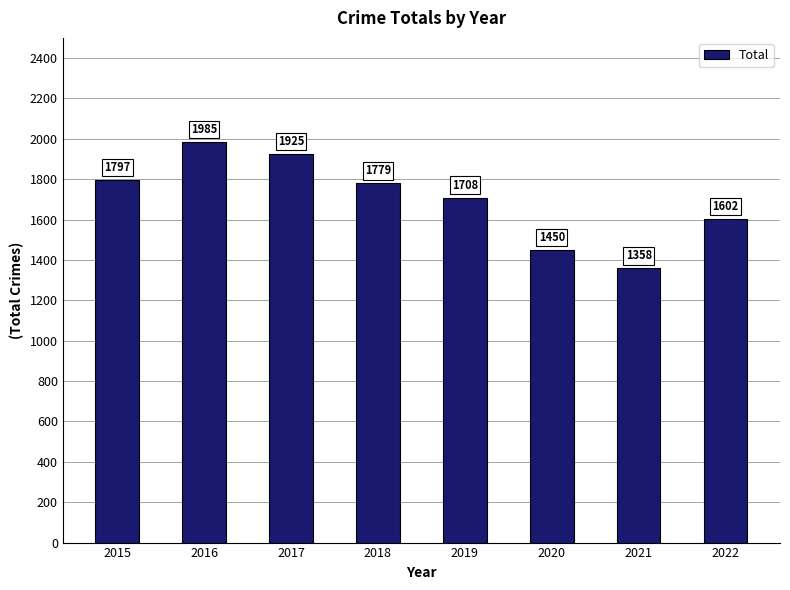

What is the value of the 6th bar from the left?

1450